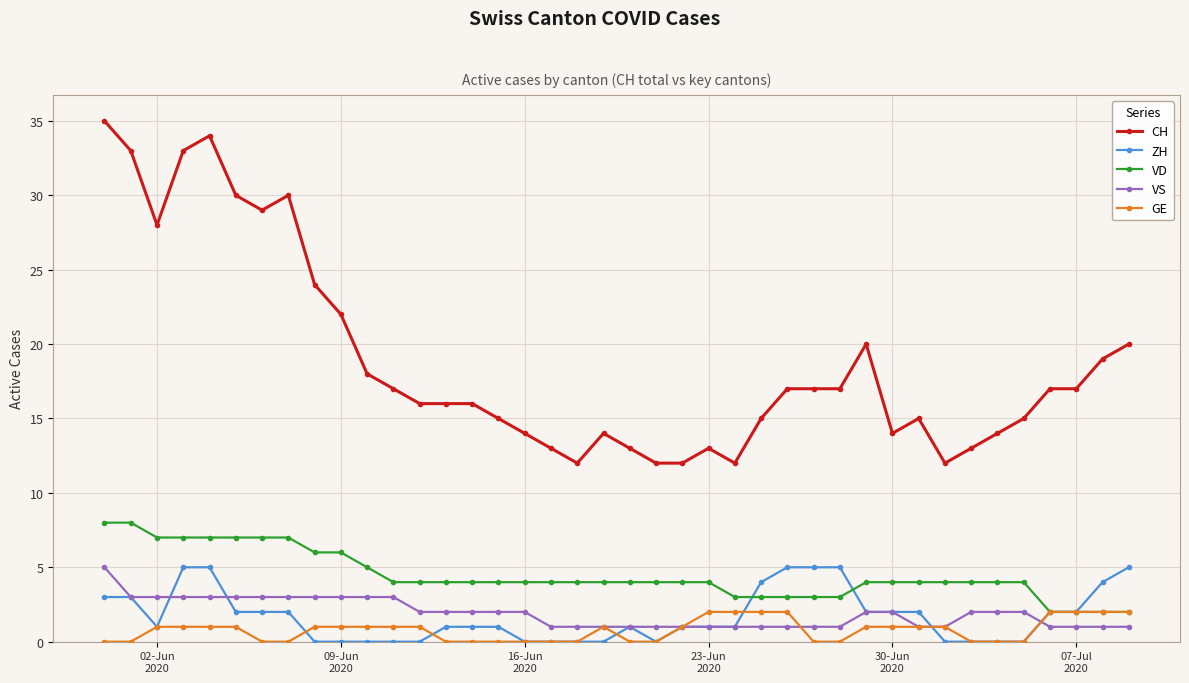

Which series has the largest total across all categories?

CH